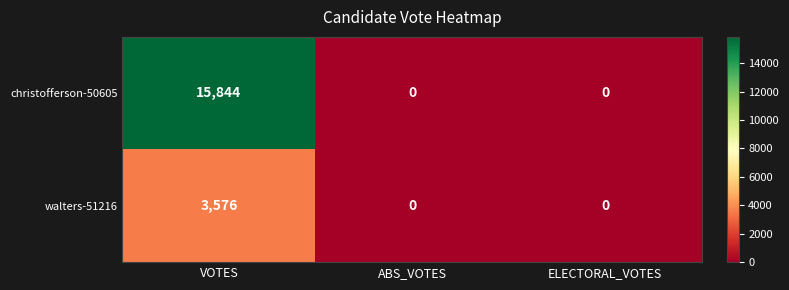

Which category has the highest value across all series?

VOTES